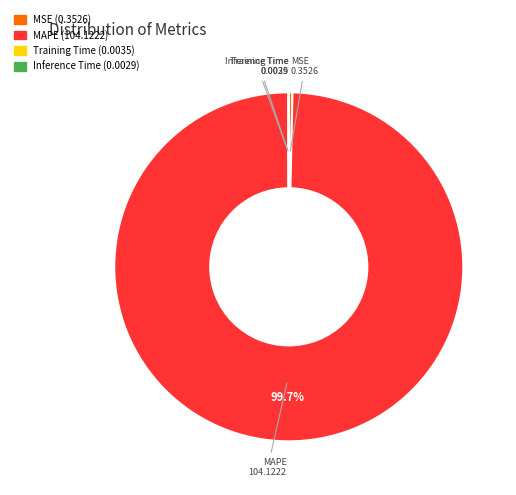

Which category has the biggest portion of the pie?

MAPE